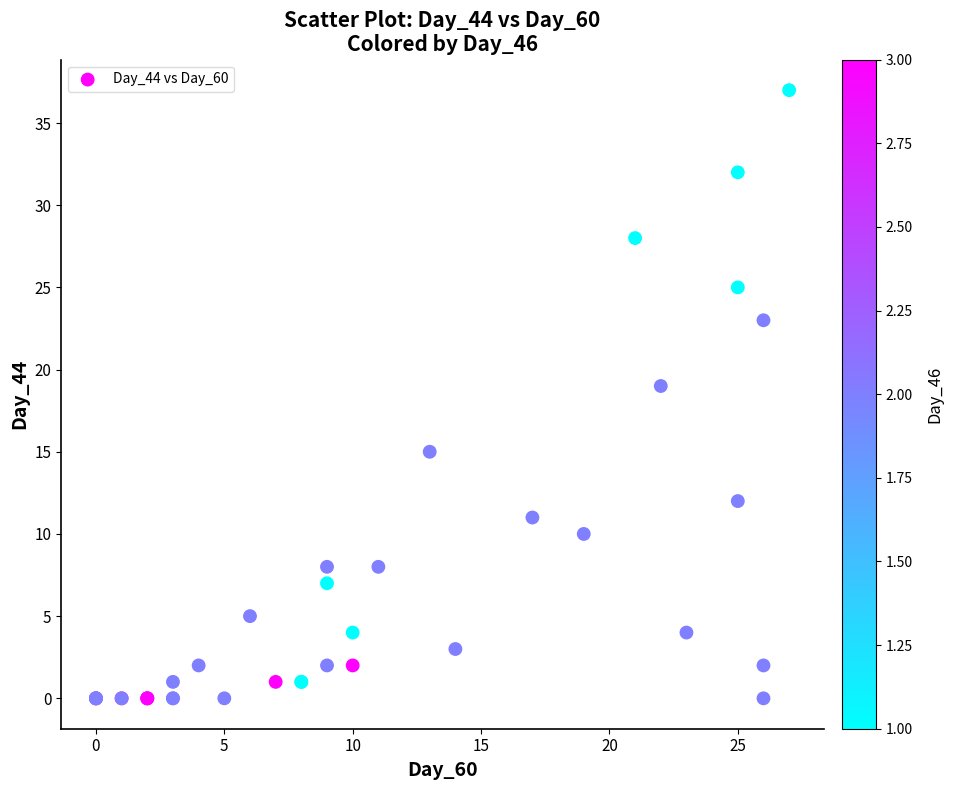

What Y value in the scatter plot is closest to 18?

19